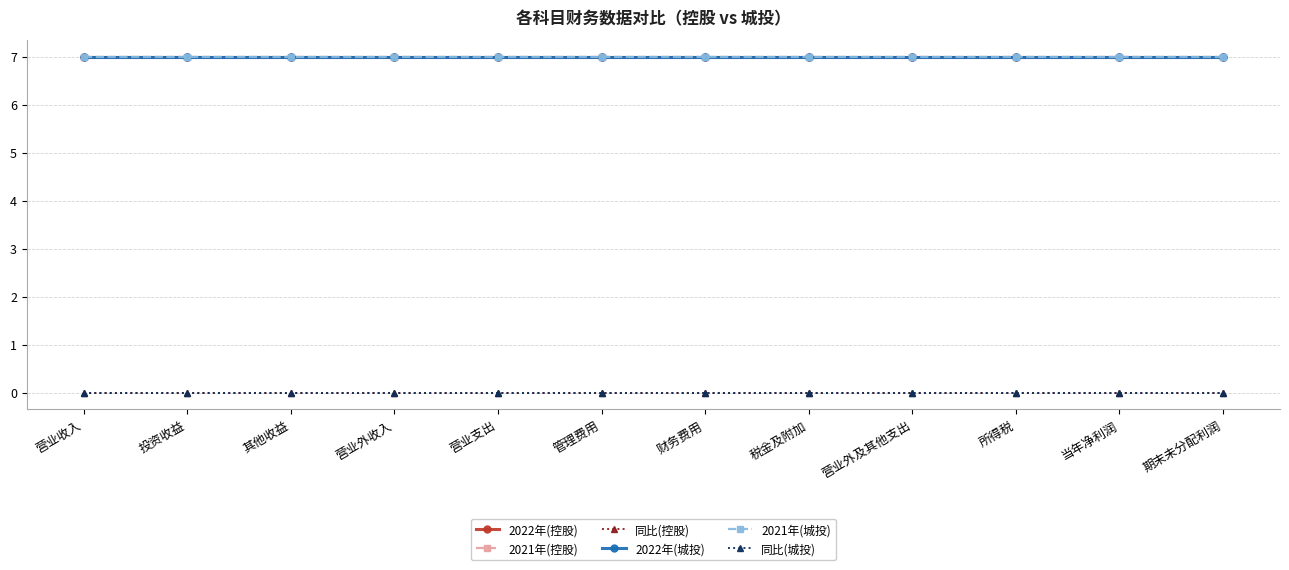

What is the spread (max minus min) of values at 营业收入?

7